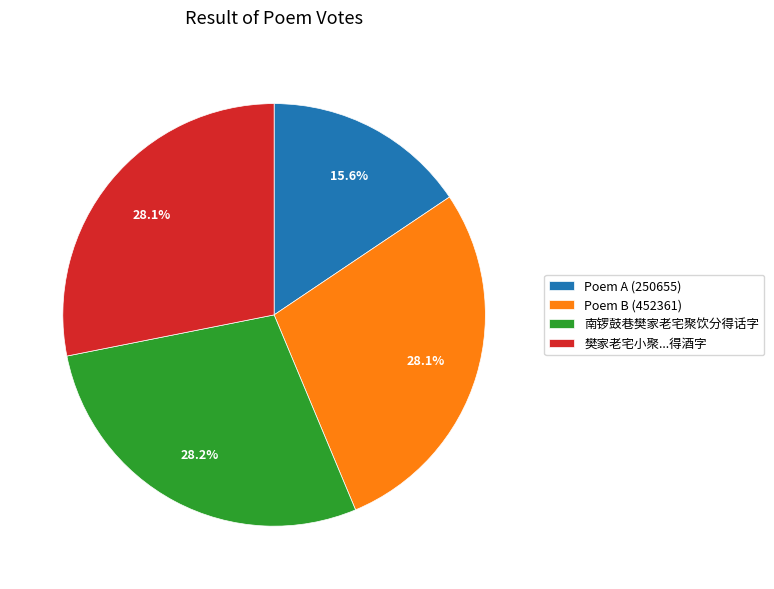

Combined, what portion of the pie is 樊家老宅小聚...得酒字 and Poem A (250655)?

43.7%